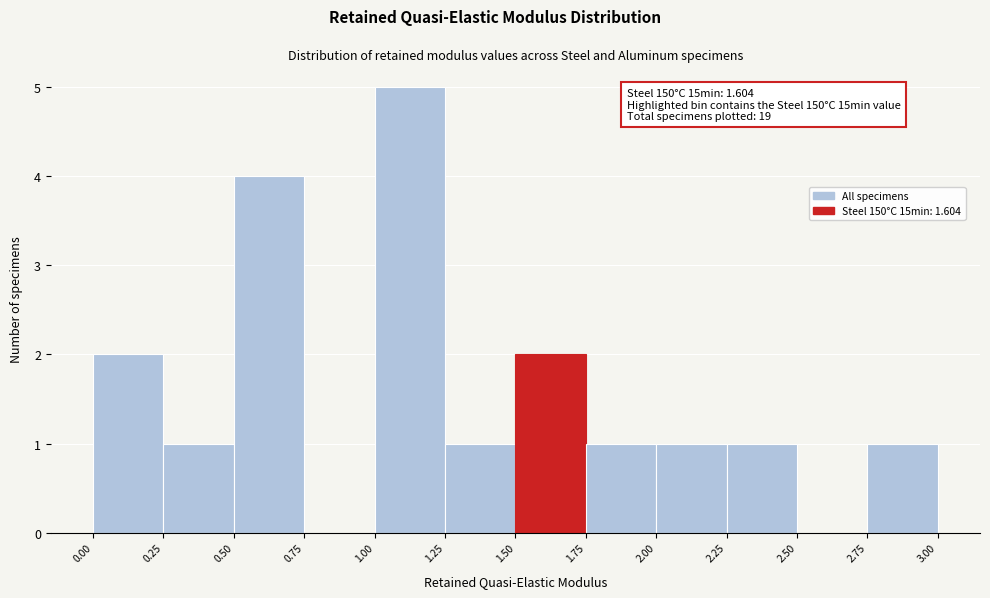

Over which range of the x-axis is the bar tallest?

1.00 to 1.25